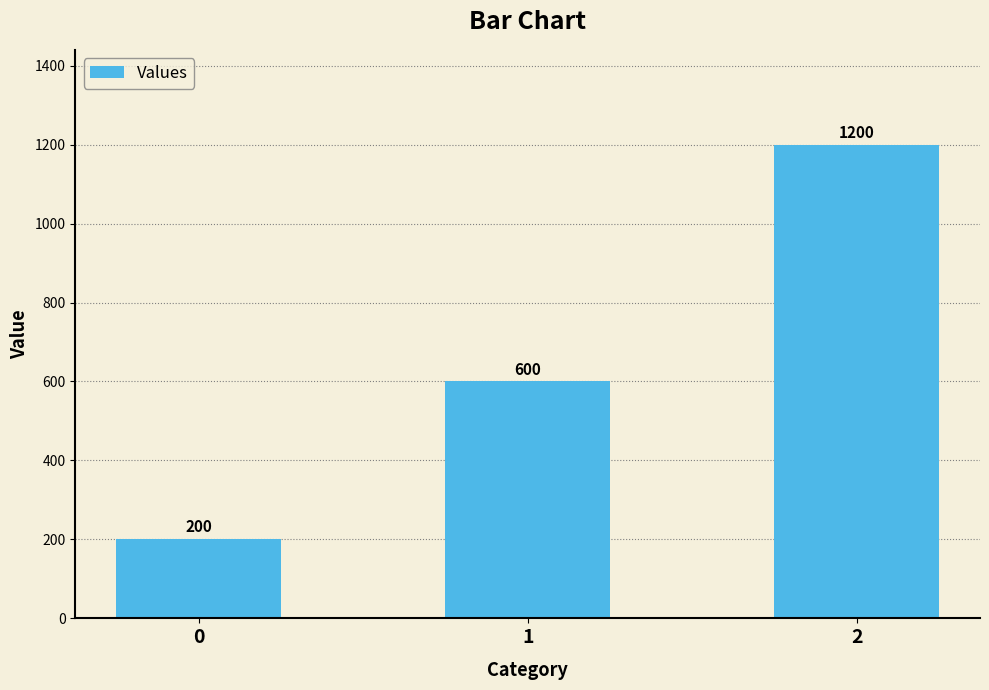

Which has a higher value, 2 or 1?

2